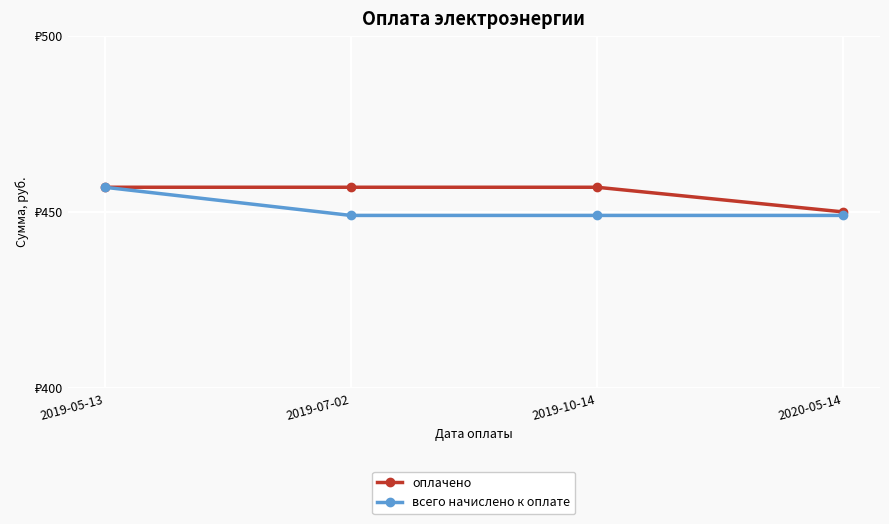

Rank the series by their maximum value, from highest to lowest.

оплачено, всего начислено к оплате